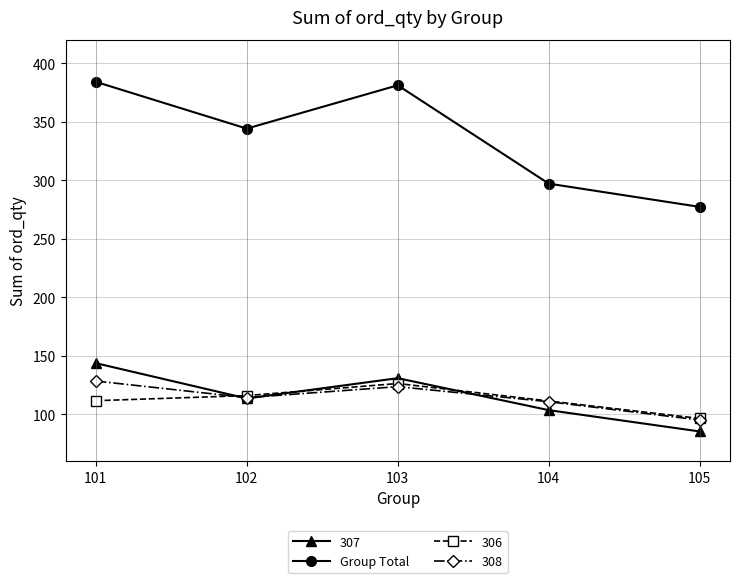

Read the value at 103.

381.1